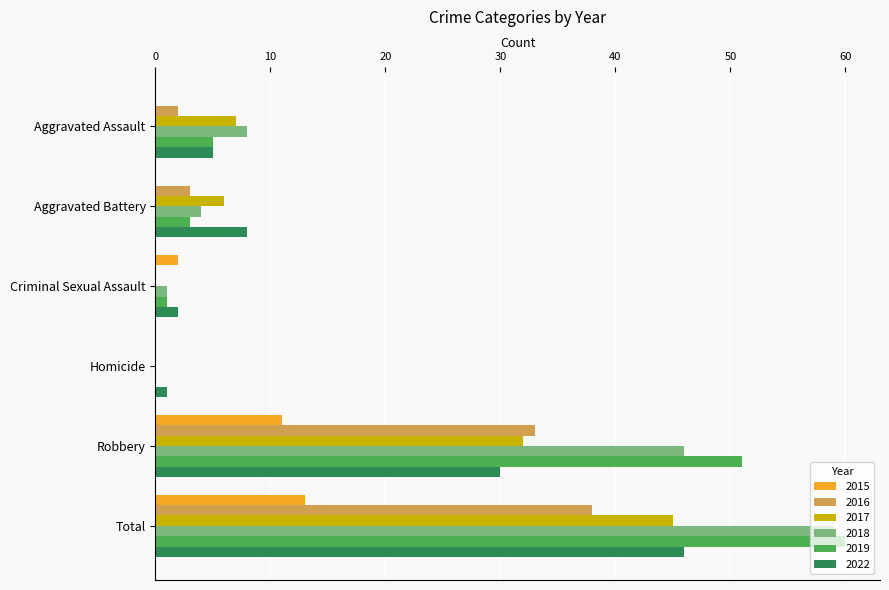

Between Robbery and Total, which series saw the biggest shift?

2022